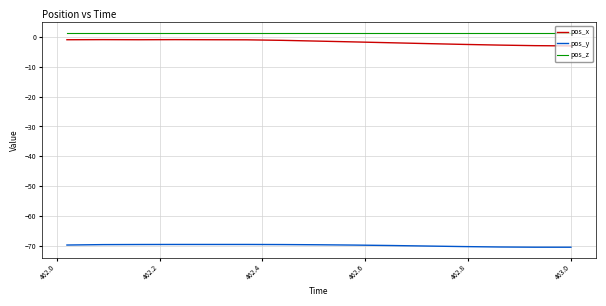

True or false: pos_x and pos_z intersect in this chart.

False